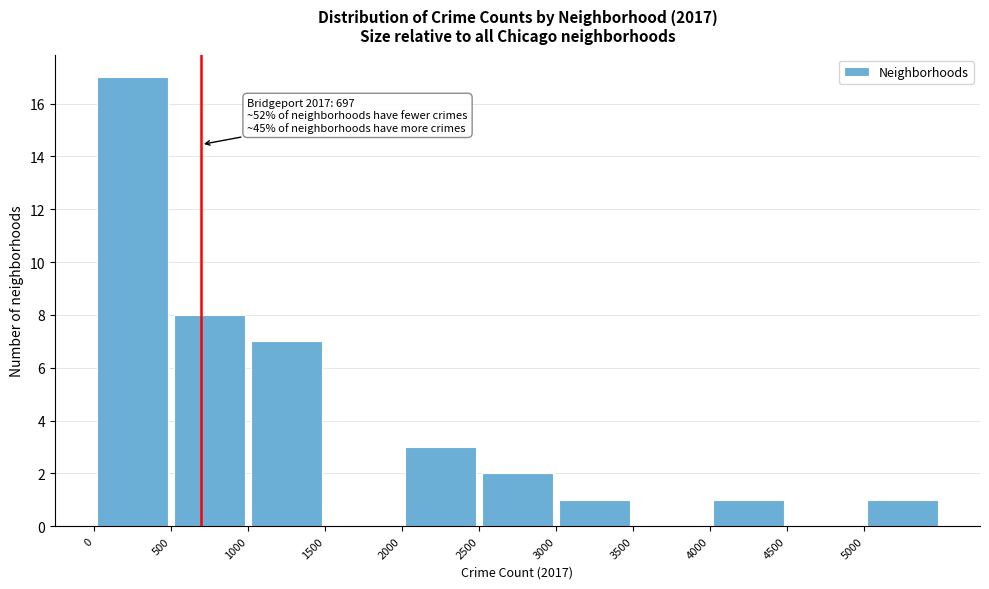

Which range on the x-axis has the tallest bar?

0 to 500